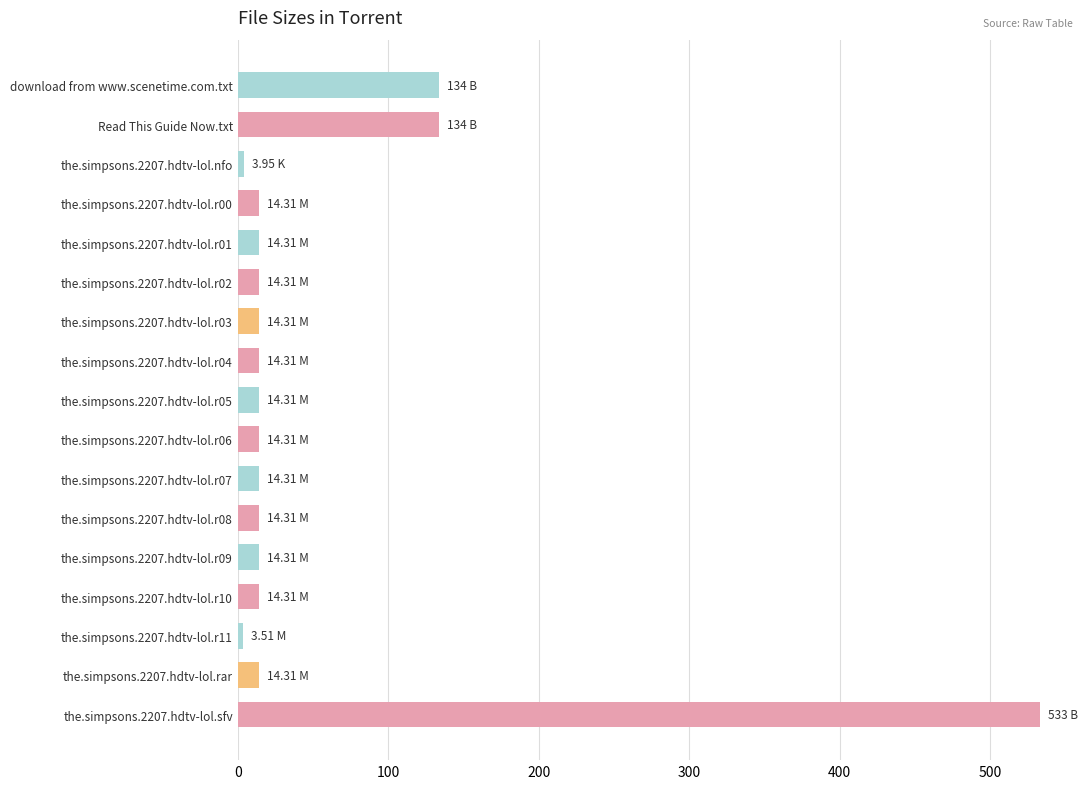

What is the sum of all values?

980.2